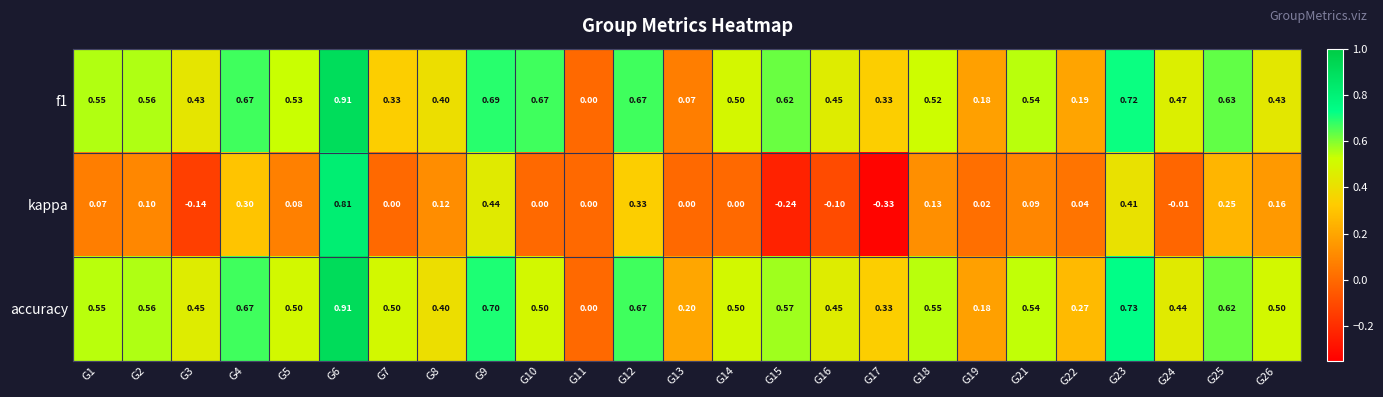

Which series has the widest spread of values?

kappa